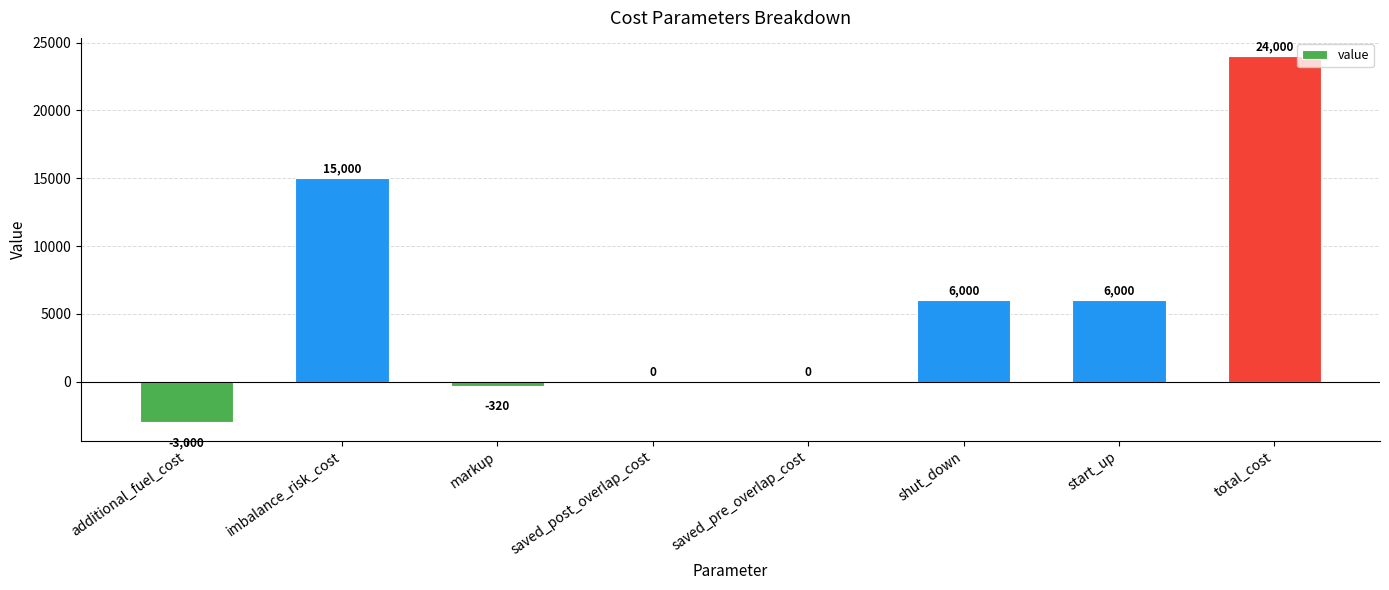

Which has a higher value, total_cost or saved_post_overlap_cost?

total_cost